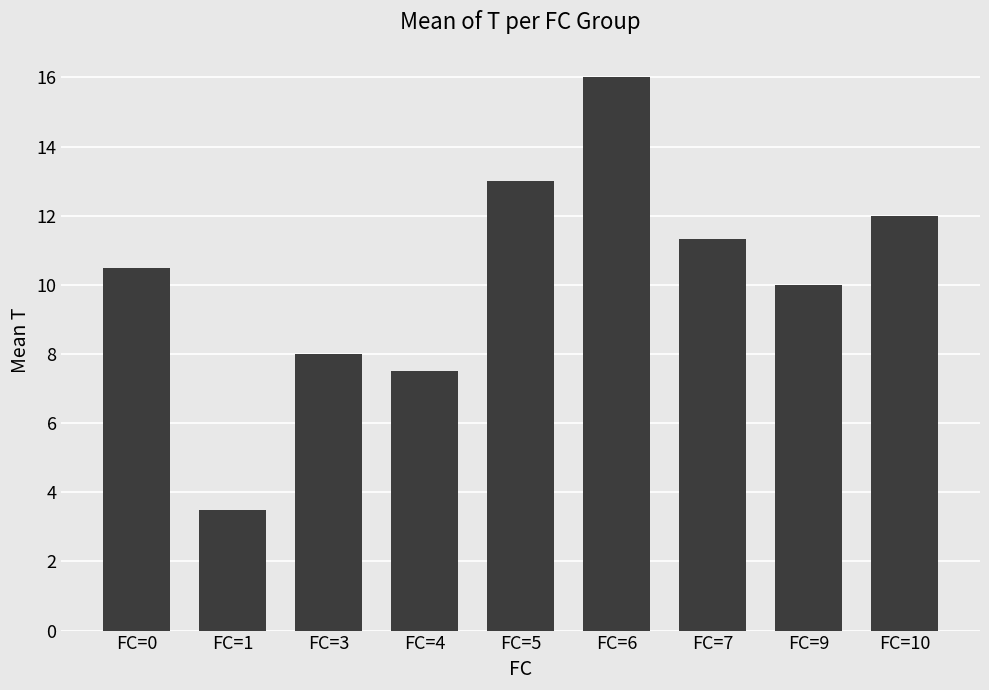

Where does the data first go above 10?

FC=0